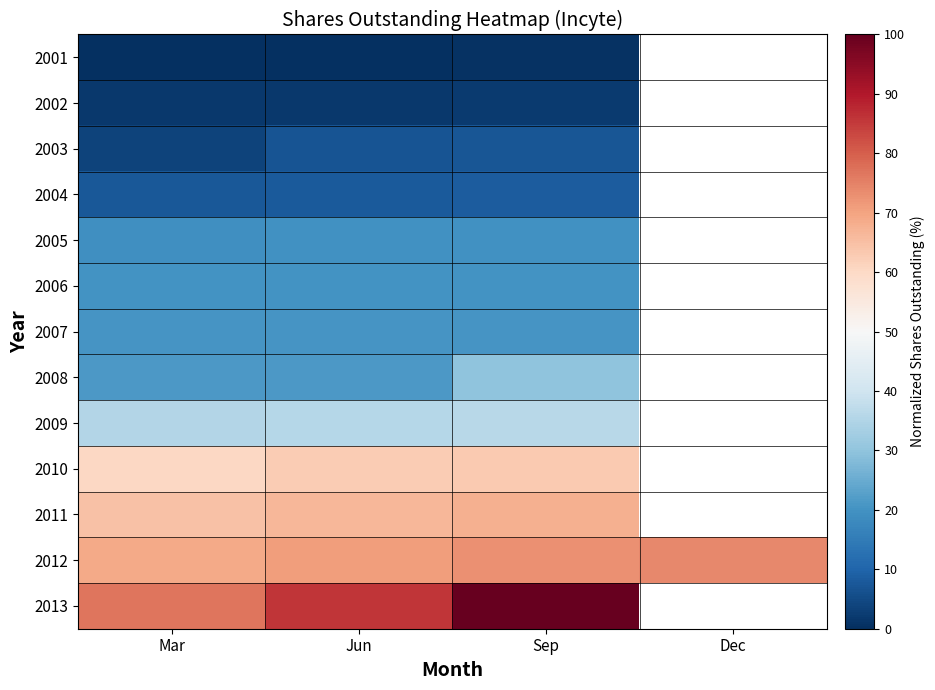

Rank the categories by 2013 value from lowest to highest.

Mar, Jun, Sep, Dec